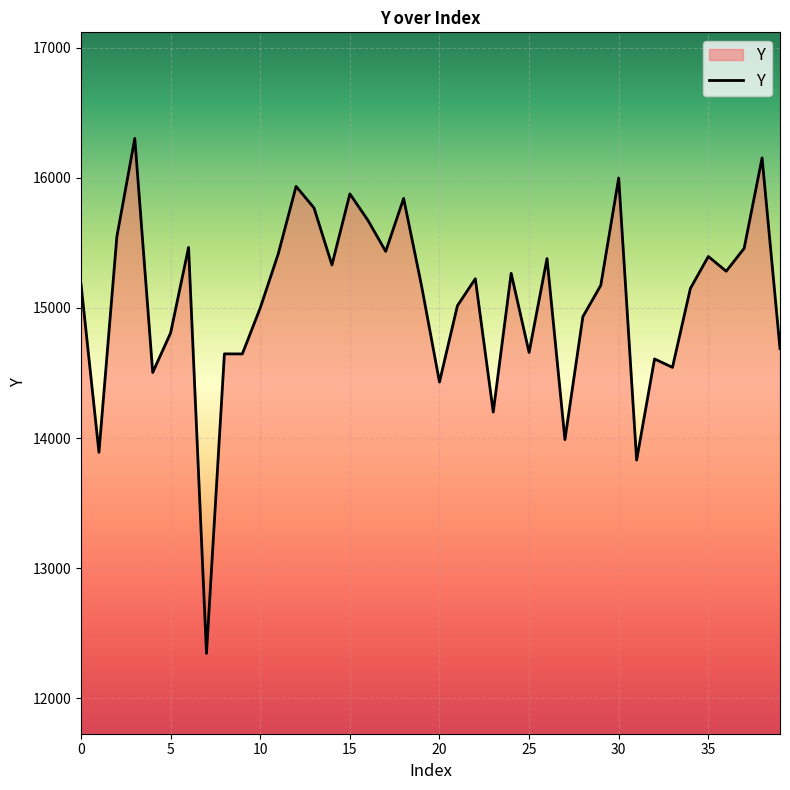

How many values are below 15182?

20